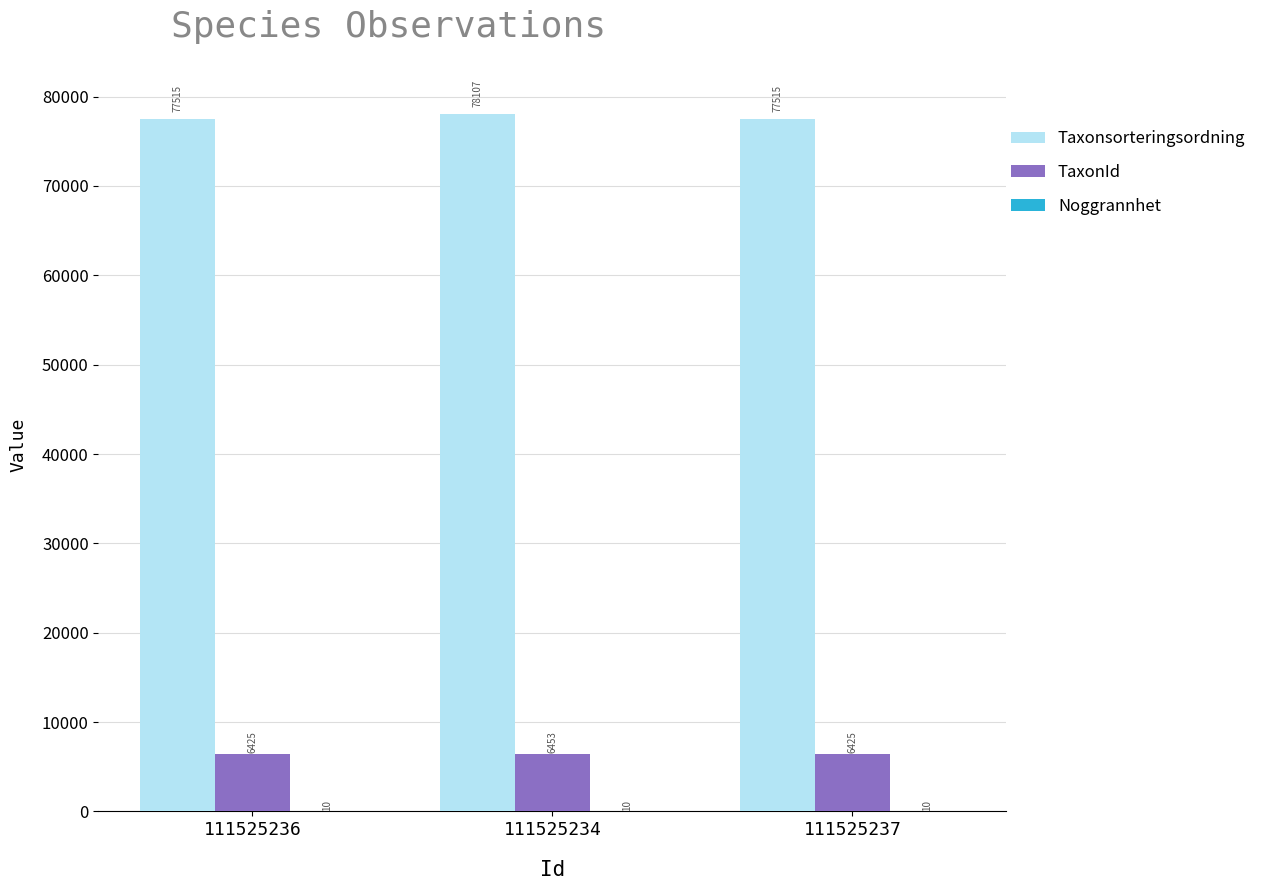

At which category is the sum across all series the highest?

111525234